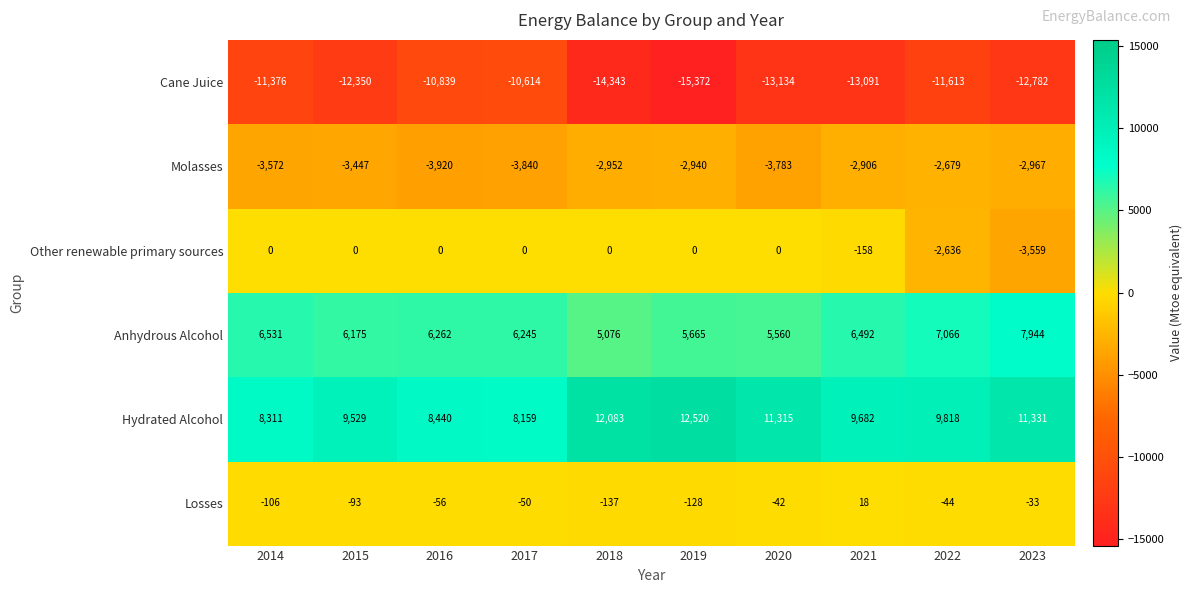

What is the maximum value shown in the chart?

12520